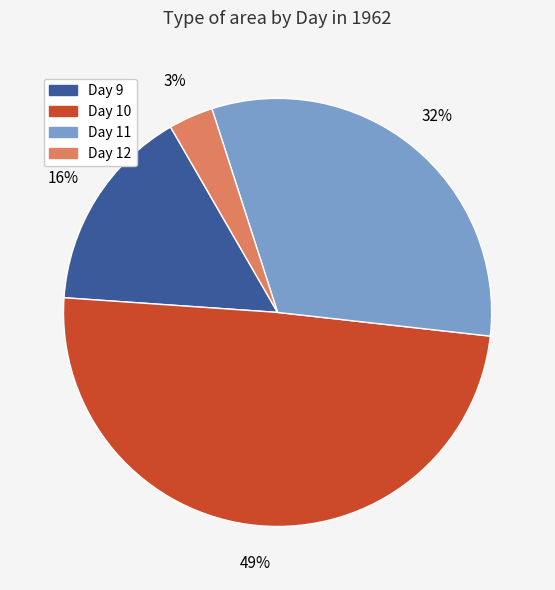

Does any single category account for the majority?

No